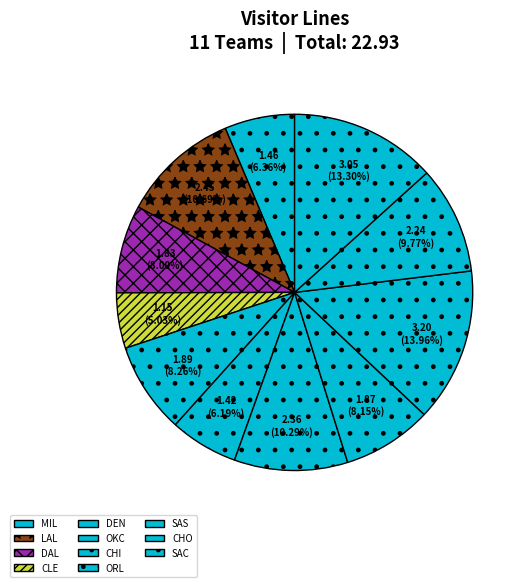

To the nearest percent, what is the average slice percentage?

9%